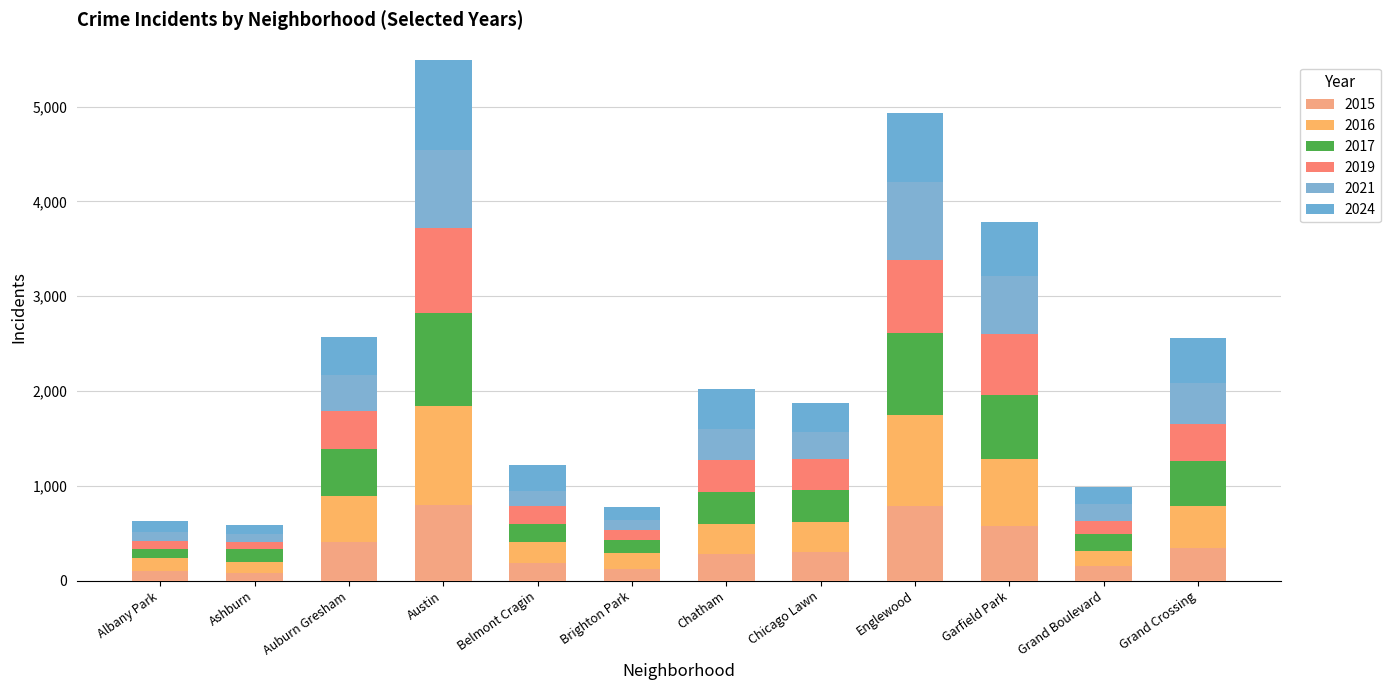

How many bars are there in total?

12